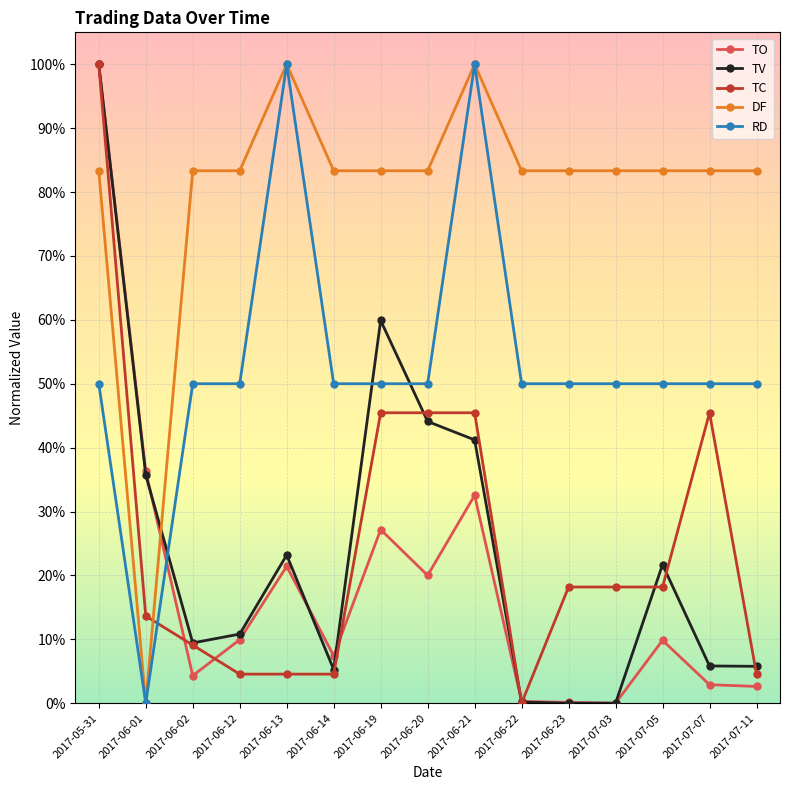

The TV series shows 55.3 at 2017-06-01. True or false?

False